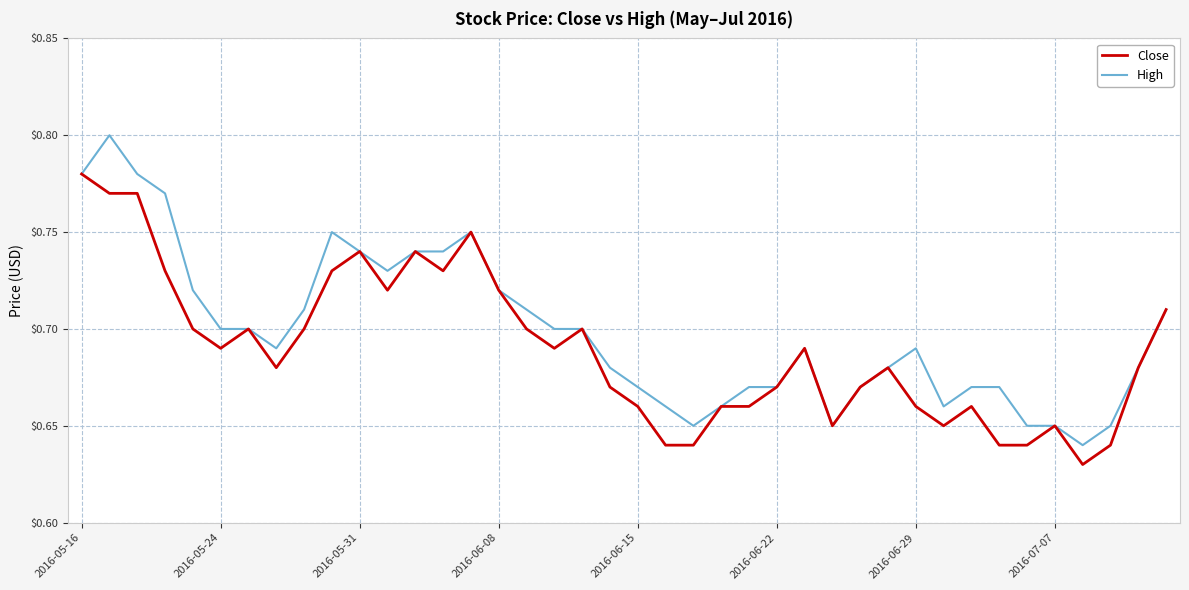

Rank the series by their maximum value, from lowest to highest.

Close, High